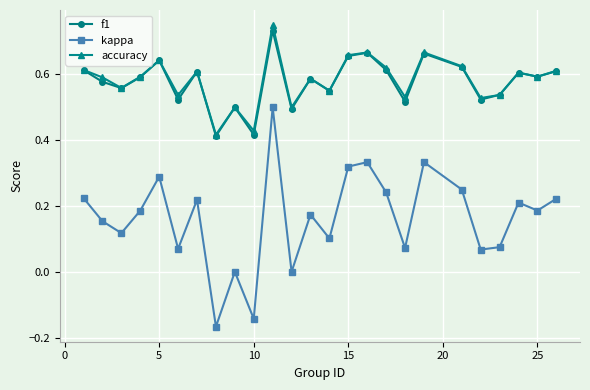

Which series has the largest range (max minus min)?

kappa